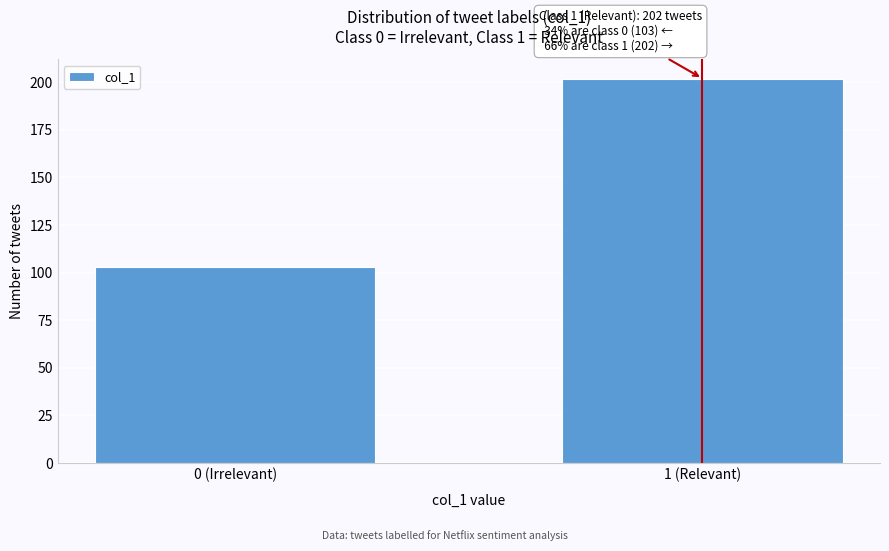

Reading left to right, what are all the values shown in this chart?

0 (Irrelevant)=103	1 (Relevant)=202